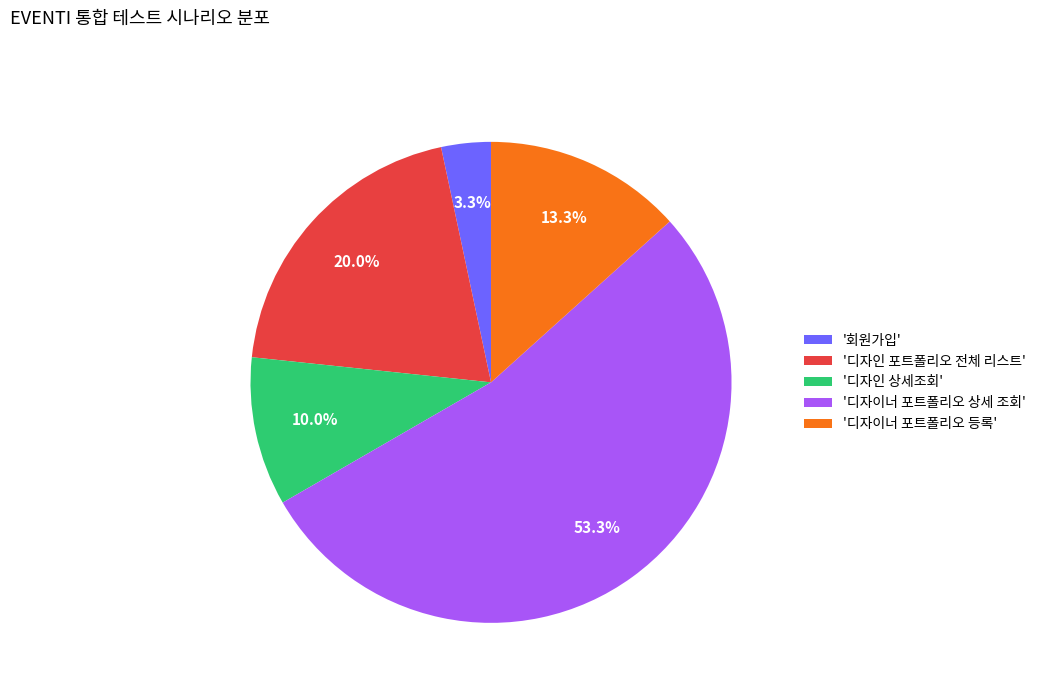

Which category has the smallest portion of the pie?

'회원가입'